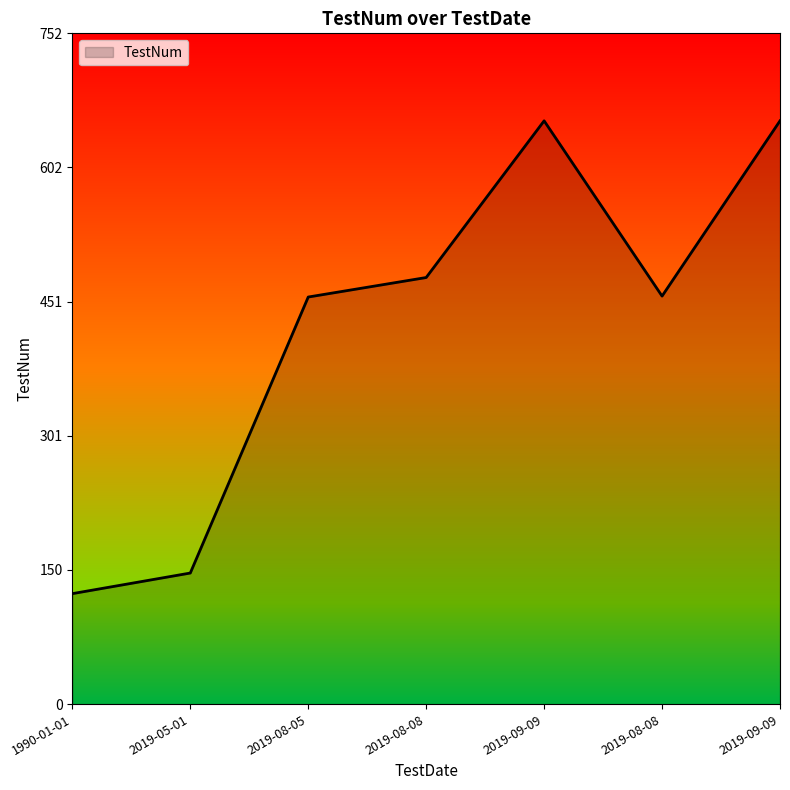

The chart shows a value of 938.9 at 2019-09-09. True or false?

False